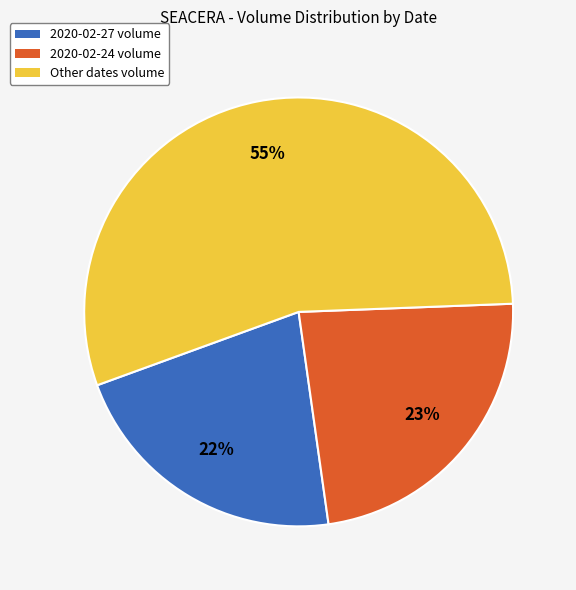

To the nearest percent, what percentage of the pie is 2020-02-27 volume?

22%